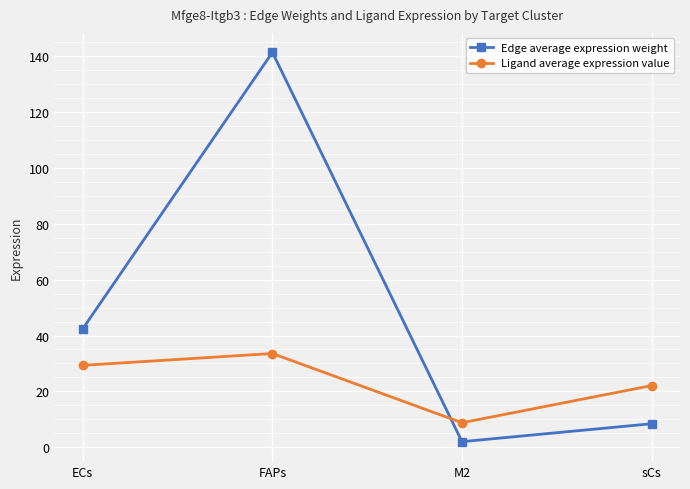

Reading left to right, transcribe all the data shown in this chart.

Edge average expression weight: 42.5	141.2	2.0	8.4
Ligand average expression value: 29.3	33.6	8.8	22.1